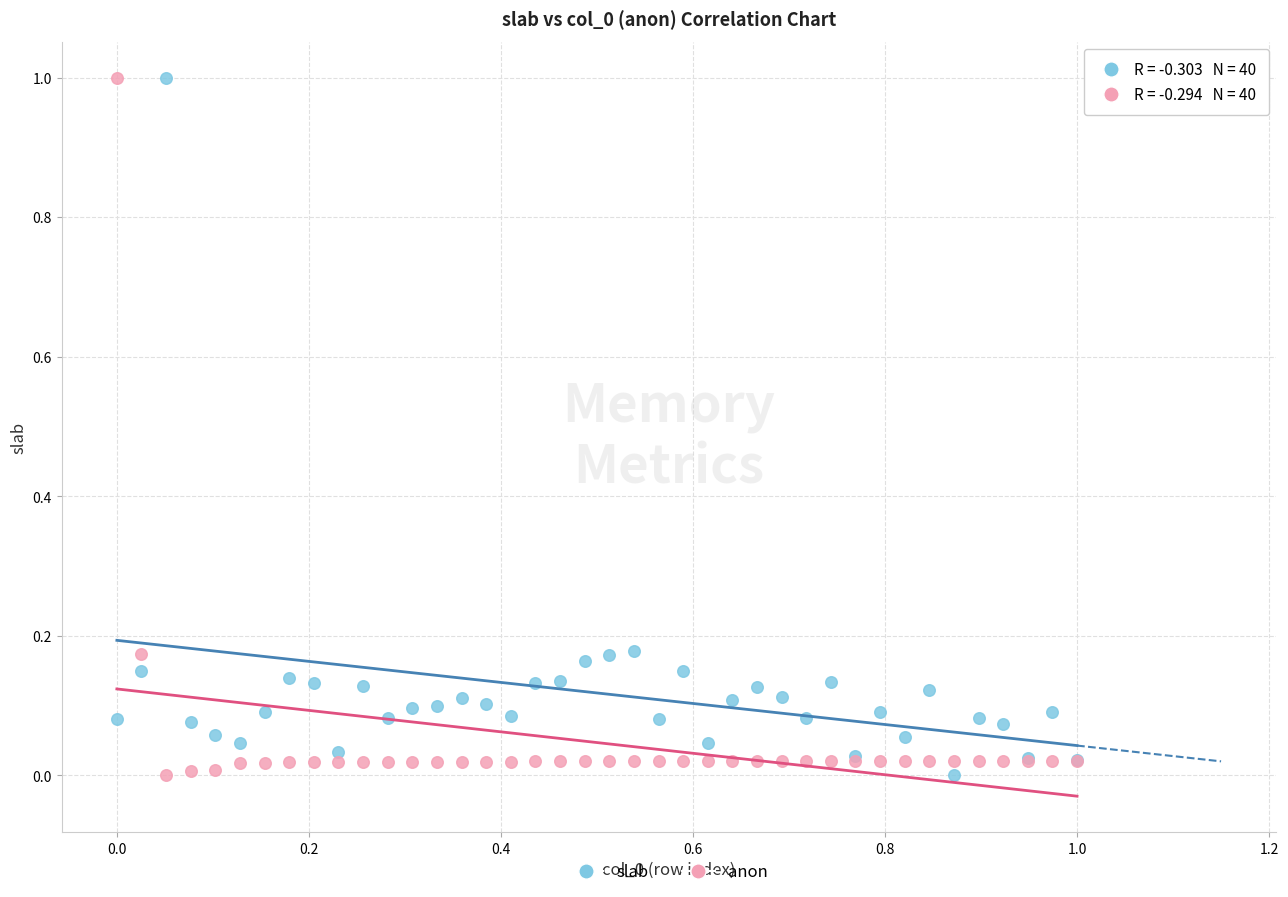

What is the X range (max minus min) for the scatter plot?

1.0